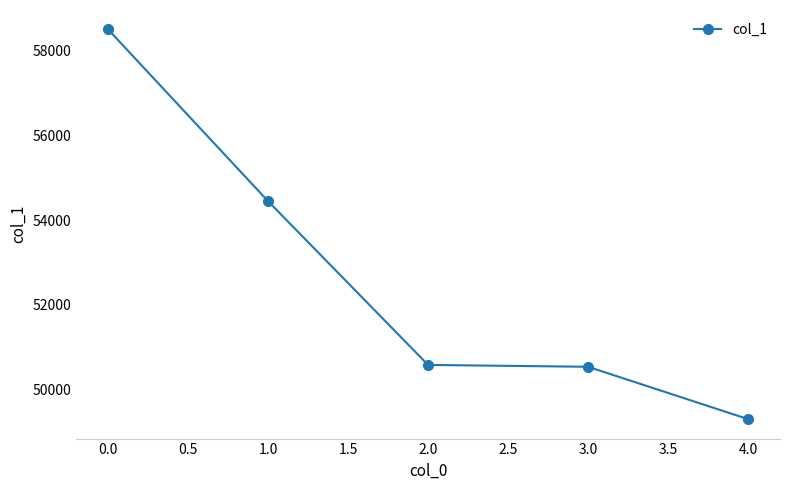

What is the change in value from 0.0 to 3.0?

-7955